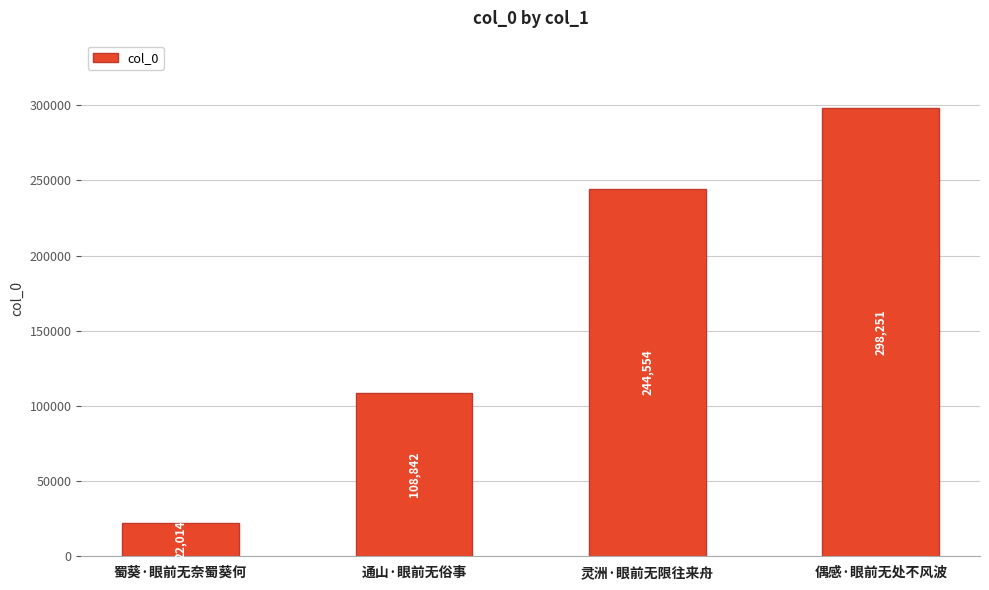

Between 通山·眼前无俗事 and 蜀葵·眼前无奈蜀葵何, which is larger?

通山·眼前无俗事